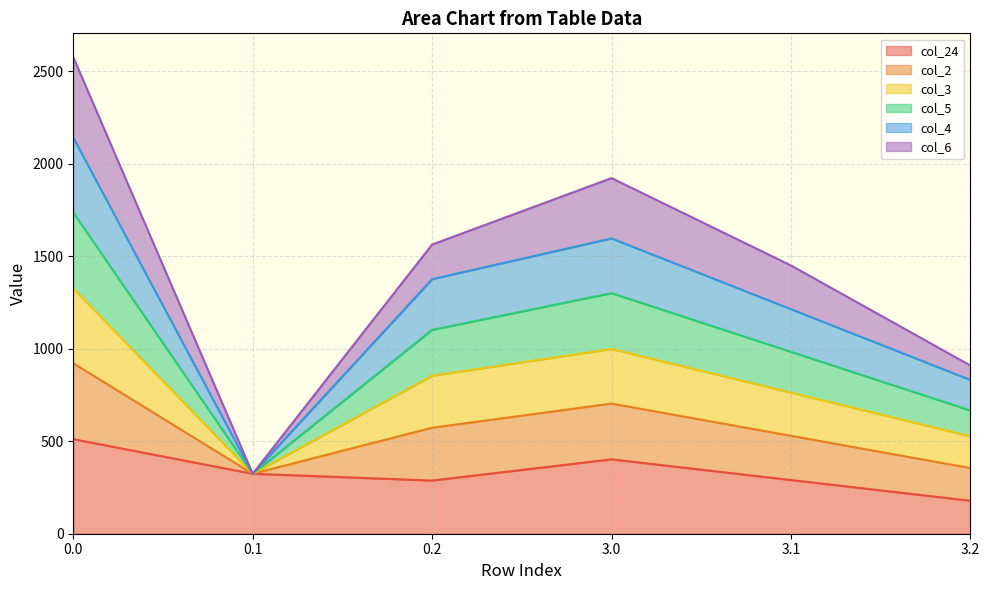

Count the number of categories in the chart.

6